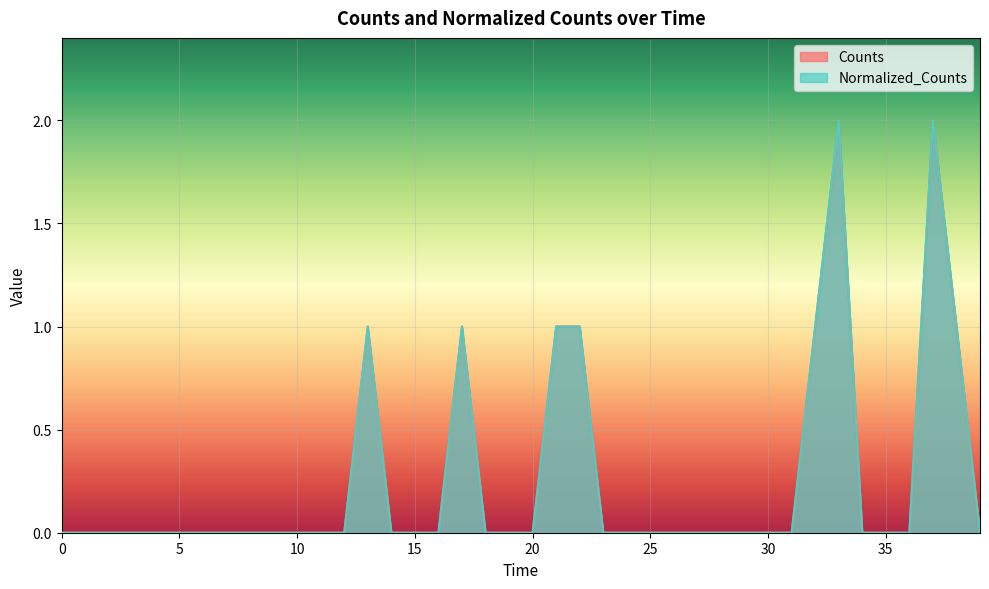

How many values in the Counts series exceed 0?

8